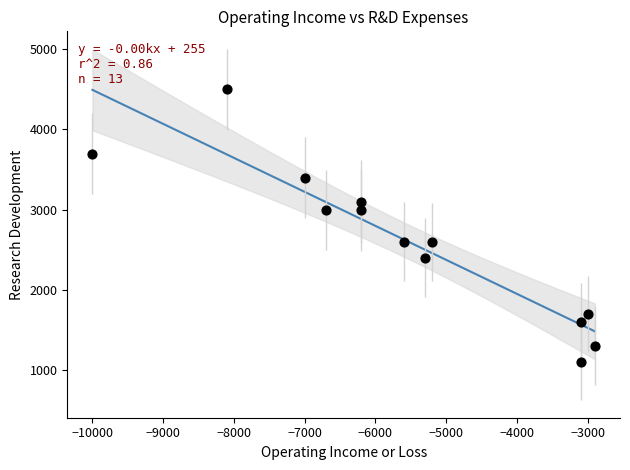

What is the range of Y values (max minus min)?

3400